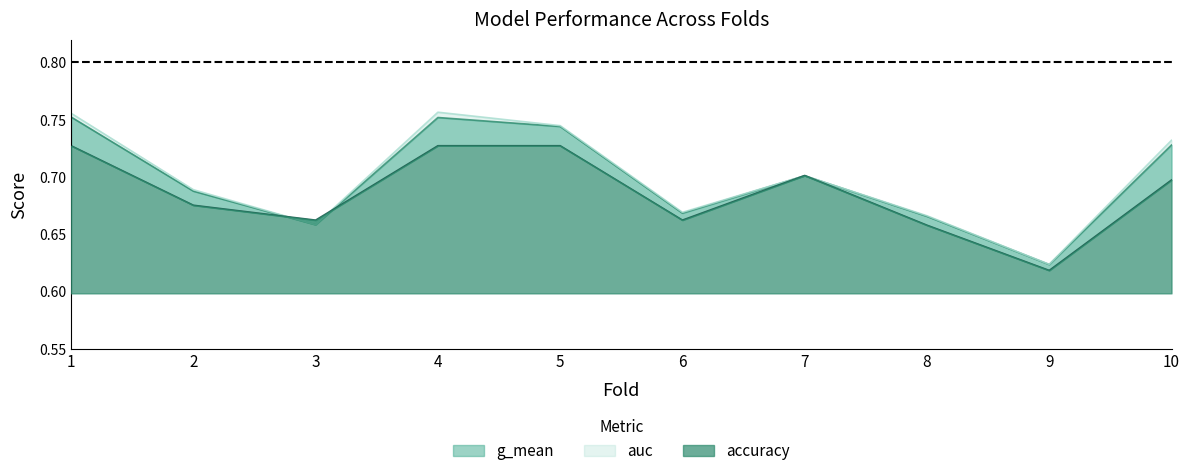

How many auc values are between 0 and 1?

10